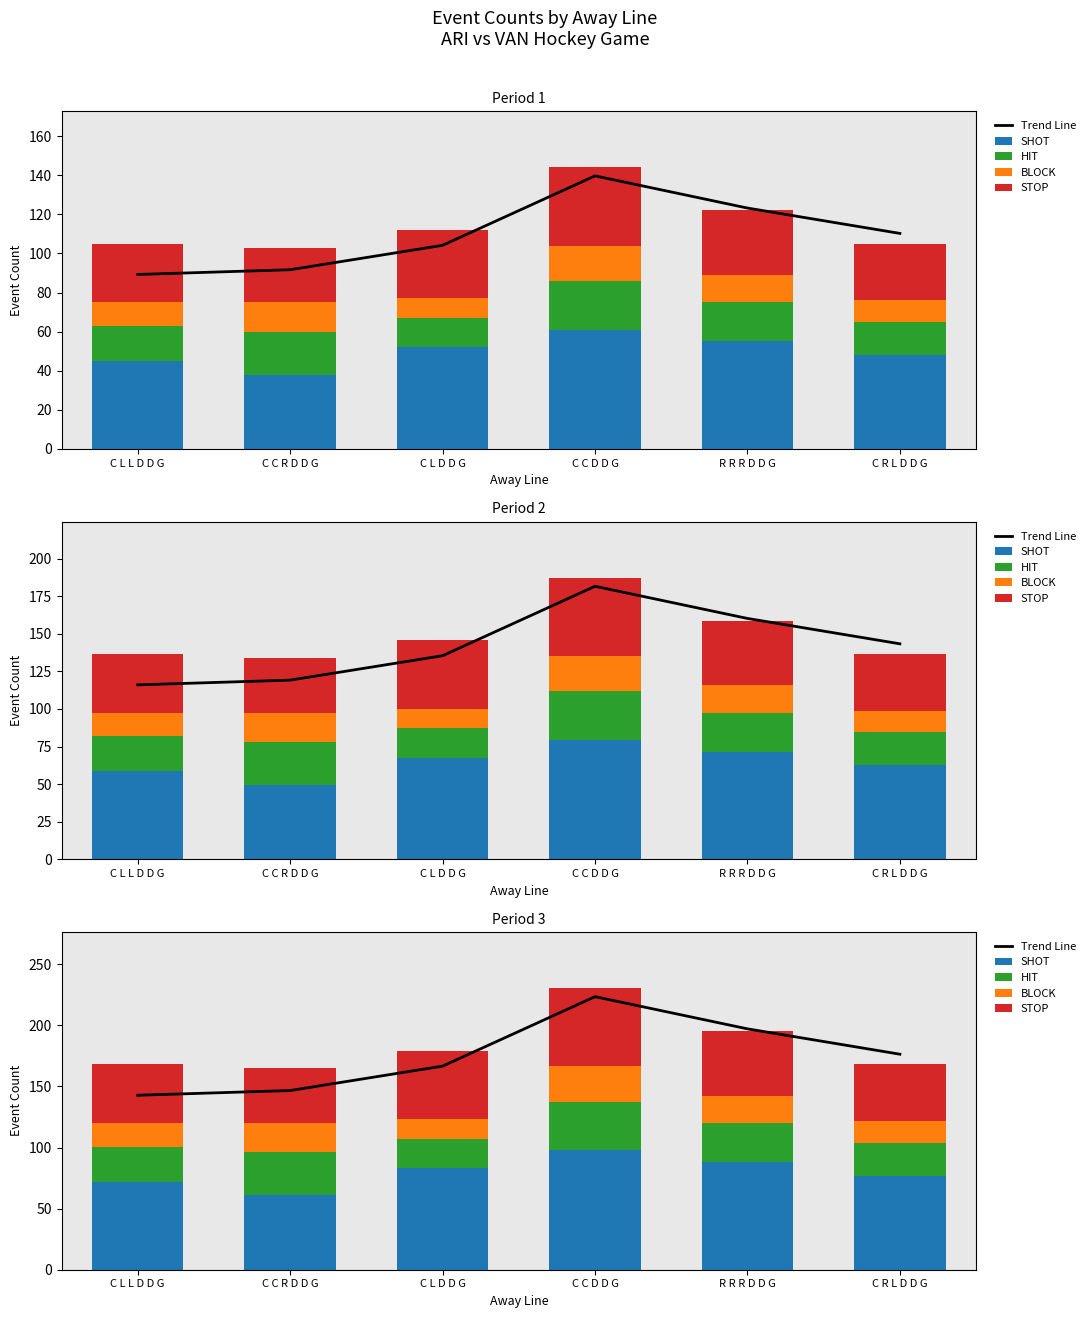

Is it true that Trend Line equals 202.8 at C C R D D G?

False